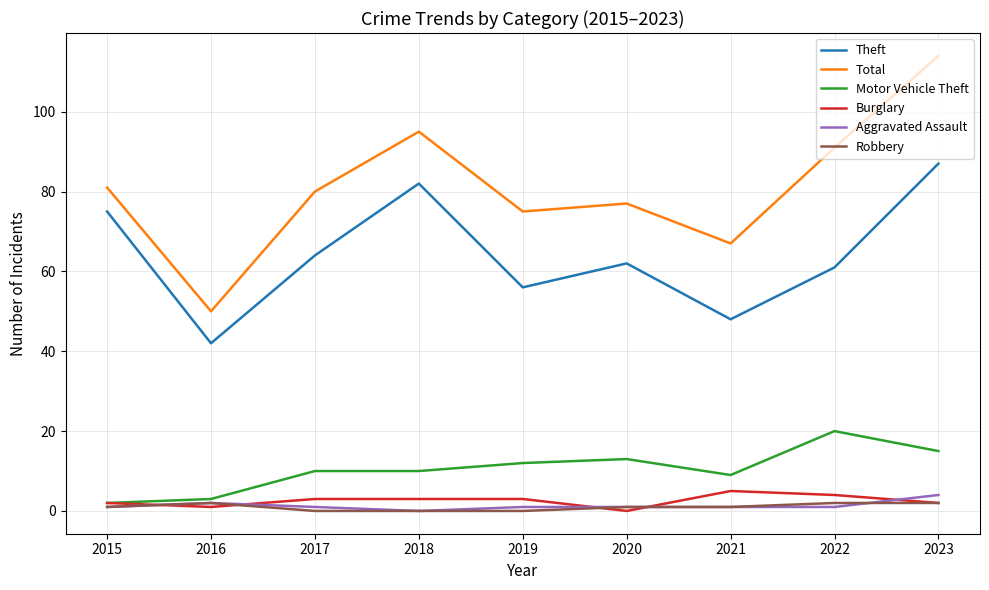

What is the average value of the Motor Vehicle Theft series?

10